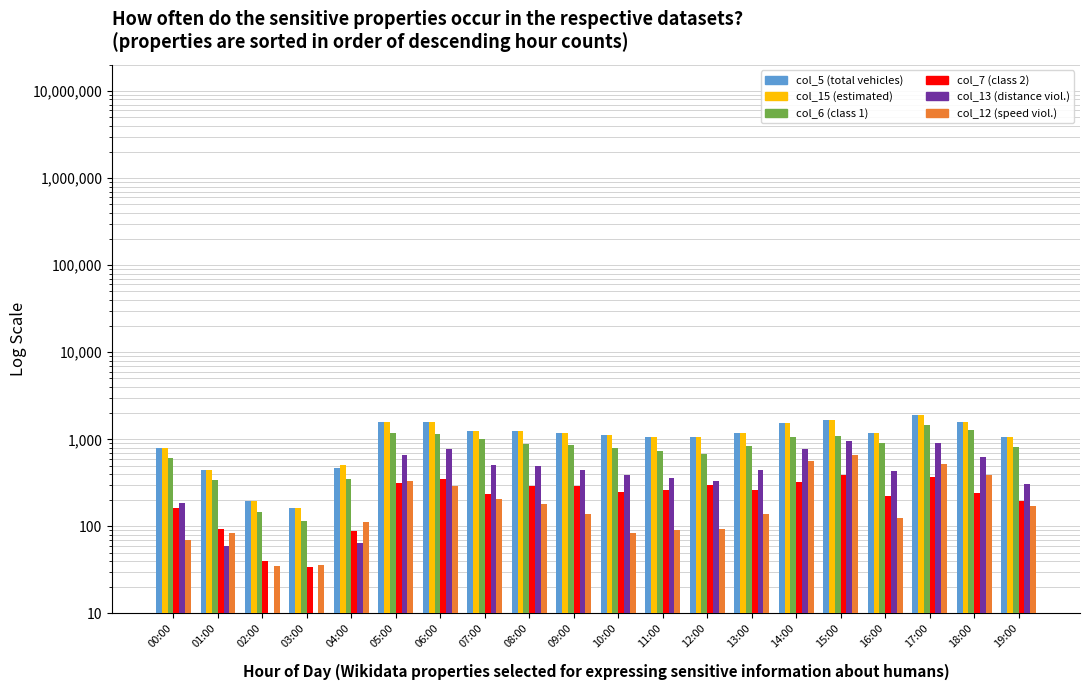

Which series changed the most between 01:00 and 09:00?

col_5